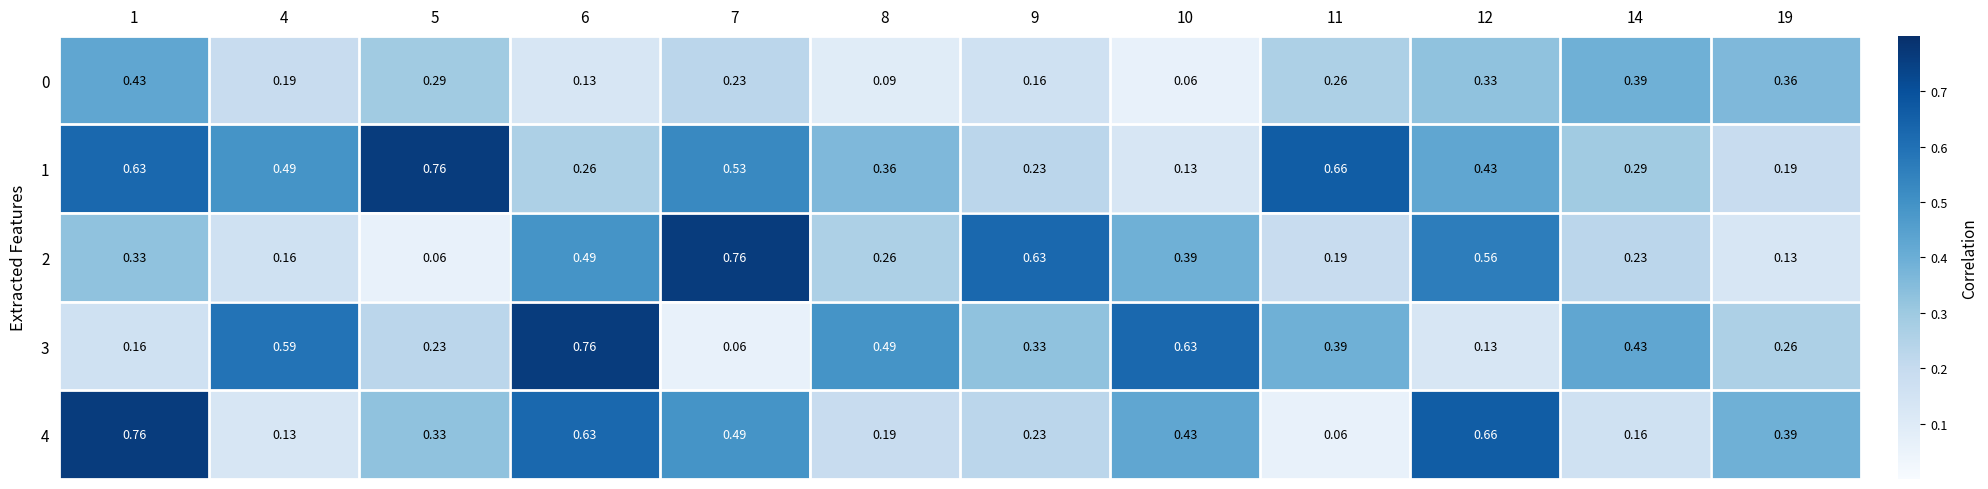

Is the value of 1 at 14 greater than the value of 2 at 14?

Yes